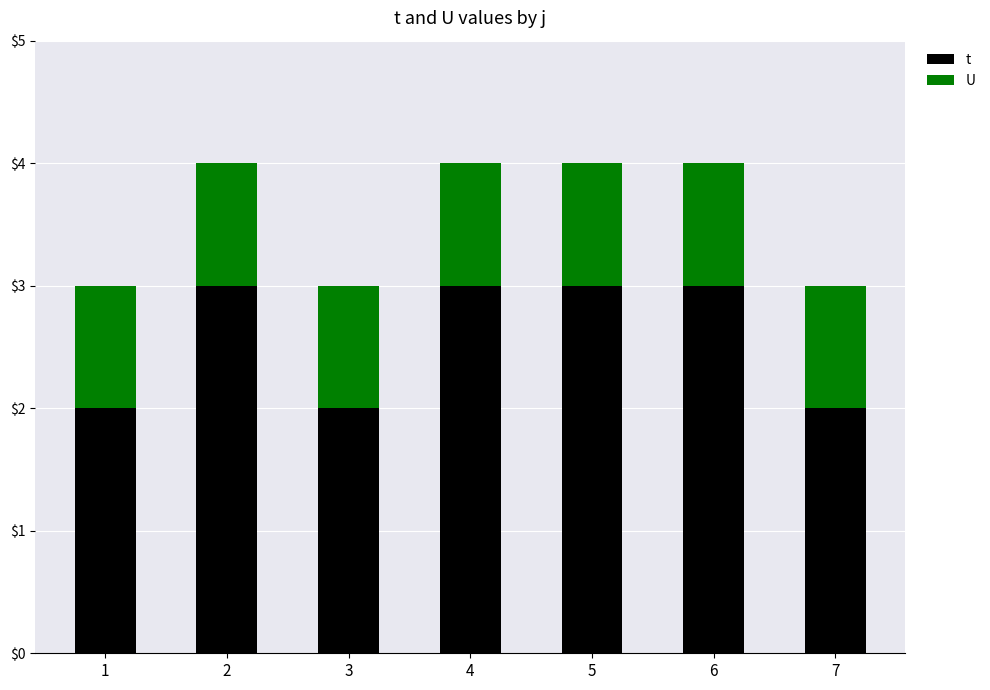

Reading left to right, list the values for the t series.

2	3	2	3	3	3	2